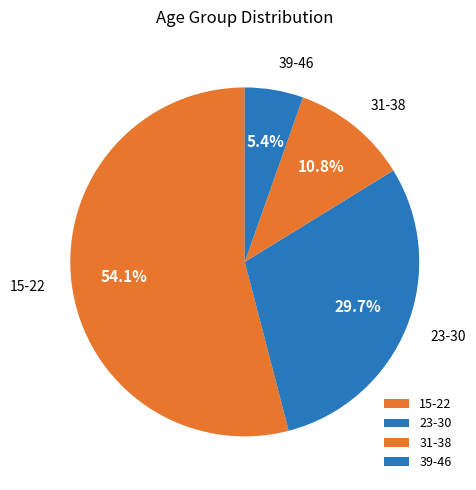

True or false: 39-46 accounts for 5% of the total.

True